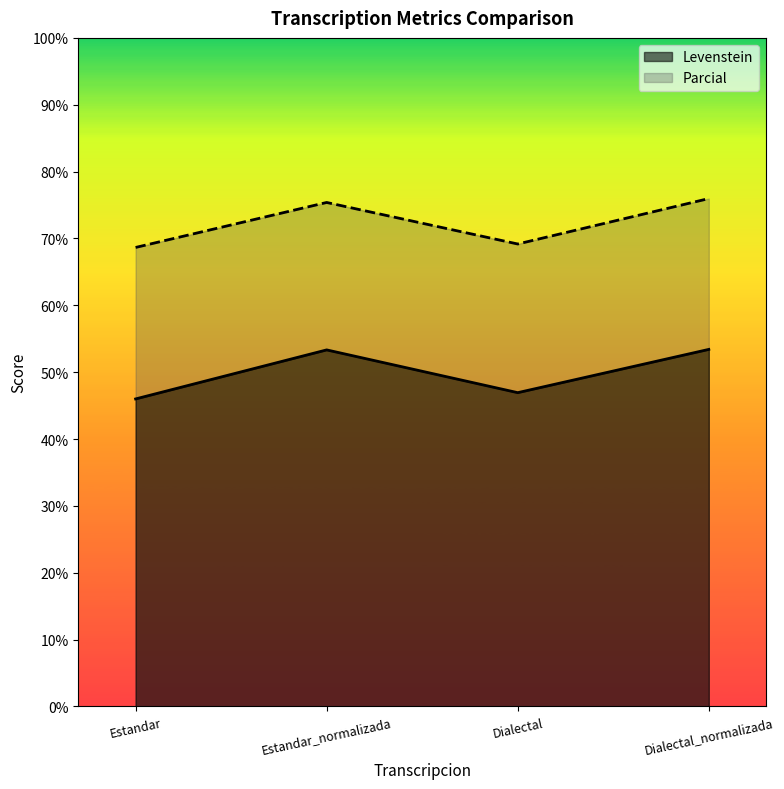

What is the value of the Levenstein point at the 3rd from the left?

46.9